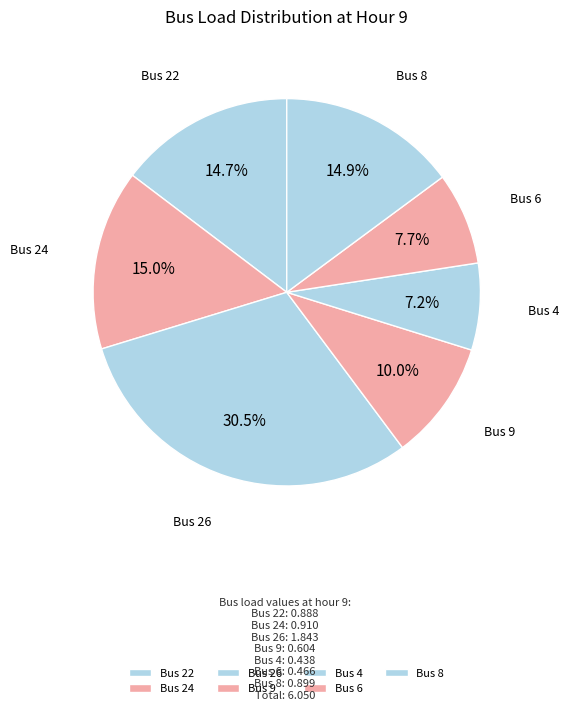

What is the largest slice in the pie chart?

Bus 26